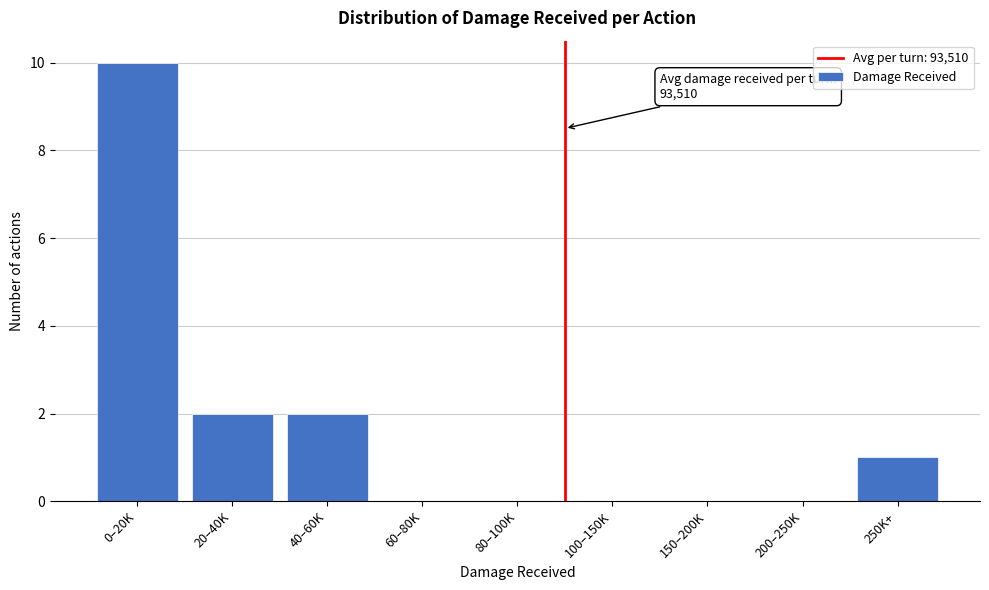

Reading right to left, what are all the values shown in this chart?

250K+=1	200–250K=0	150–200K=0	100–150K=0	80–100K=0	60–80K=0	40–60K=2	20–40K=2	0–20K=10